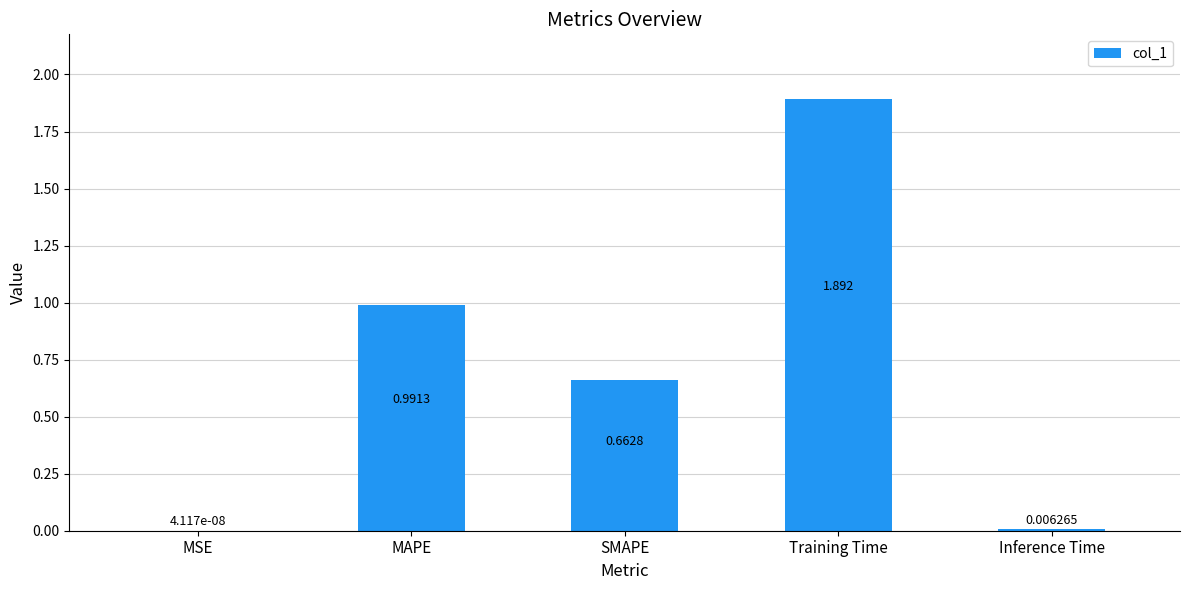

Are the bars horizontal?

No